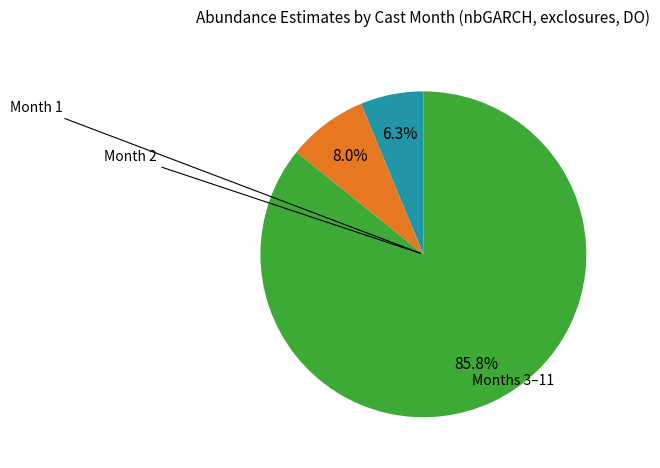

Does any single category account for the majority?

Yes